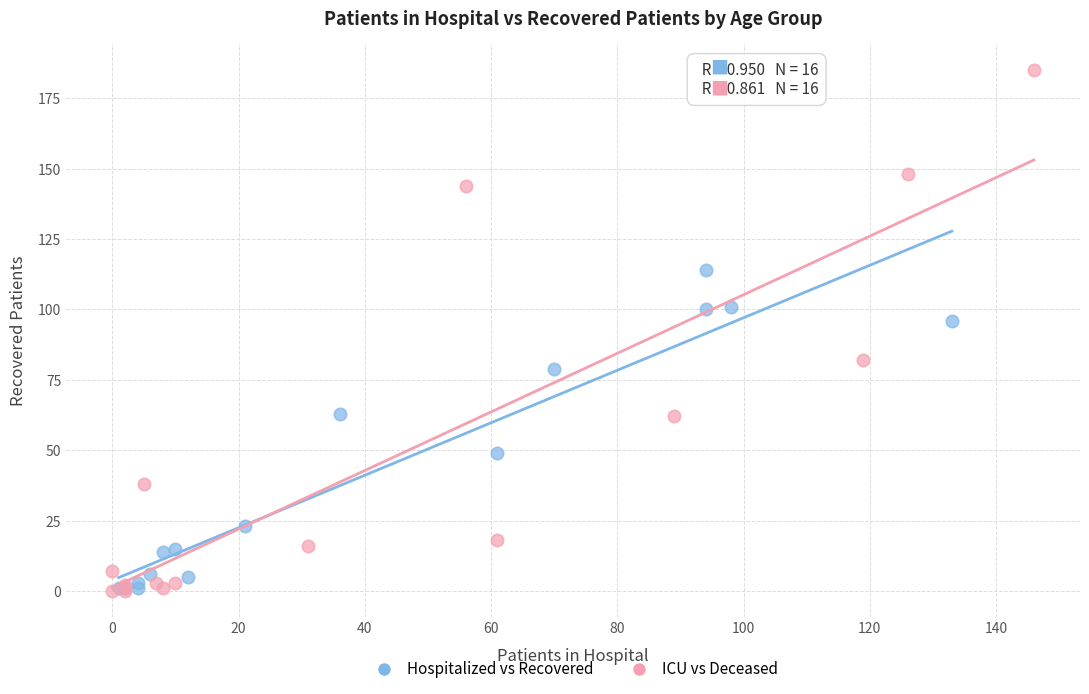

Which series reaches the maximum Y coordinate?

ICU vs Deceased